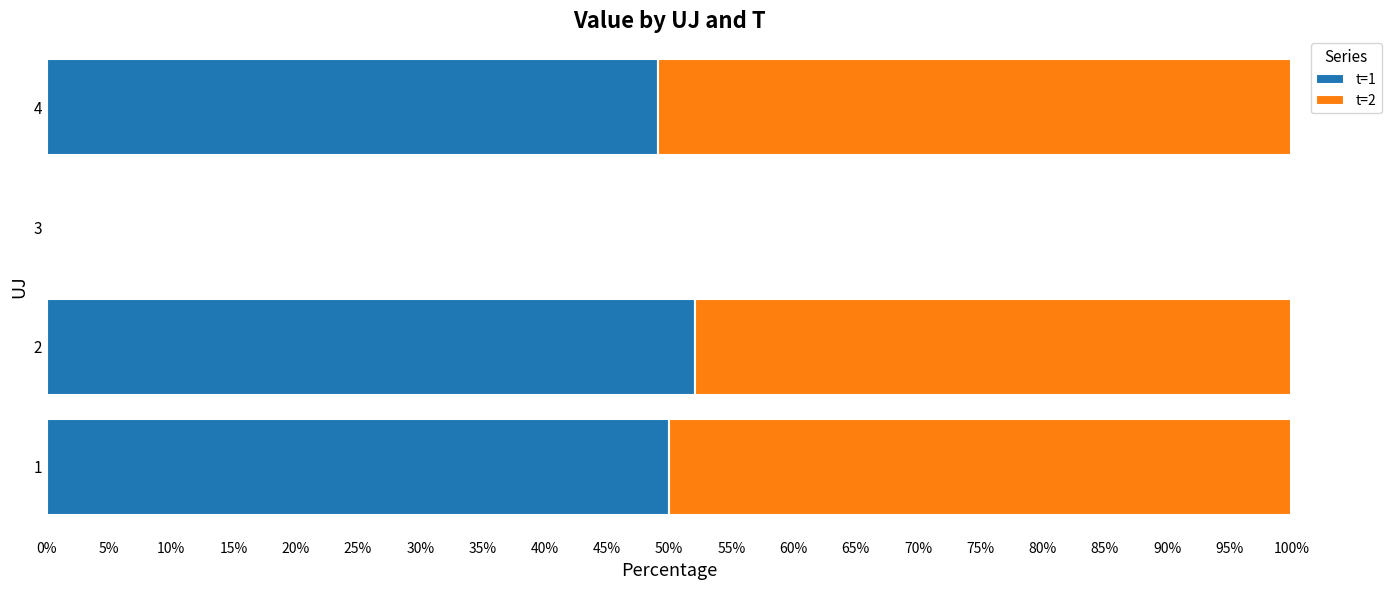

At which label does t=1 reach its peak?

2